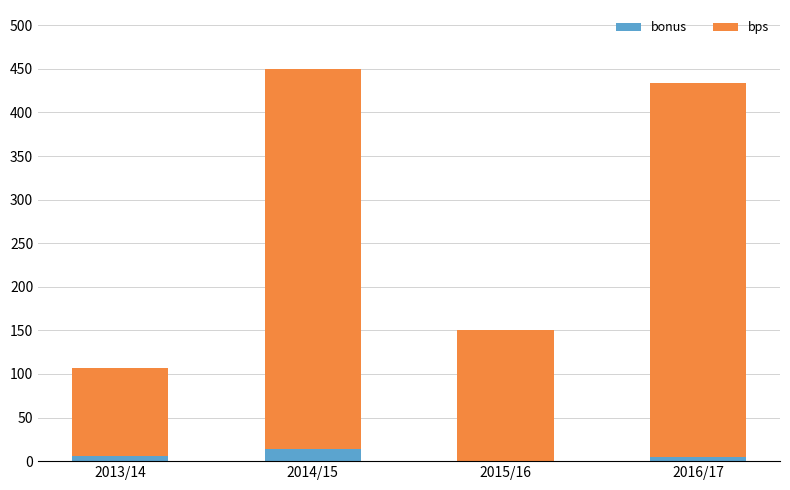

True or false: bonus has a value of 6 at 2013/14.

True